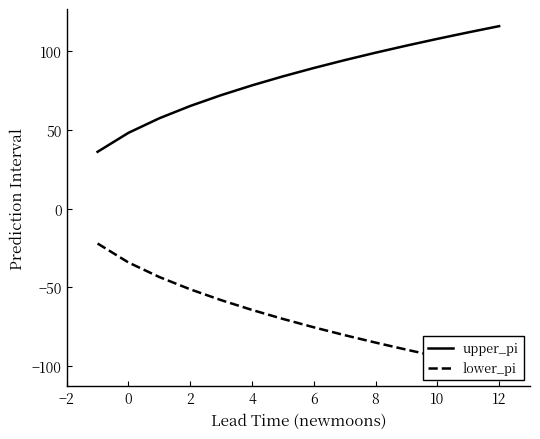

How many lines are shown in the chart?

2